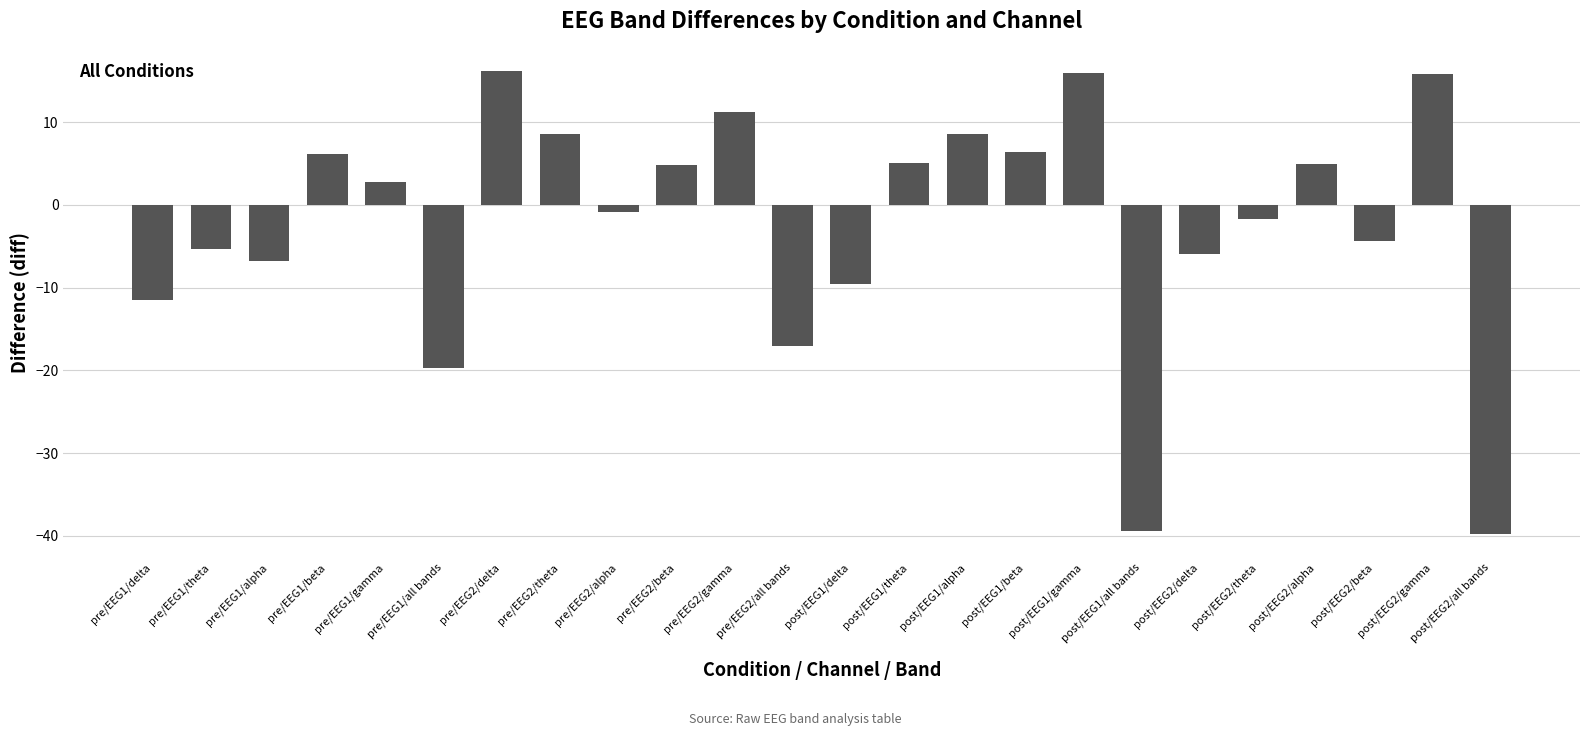

What is the difference between the maximum and minimum values?

56.0